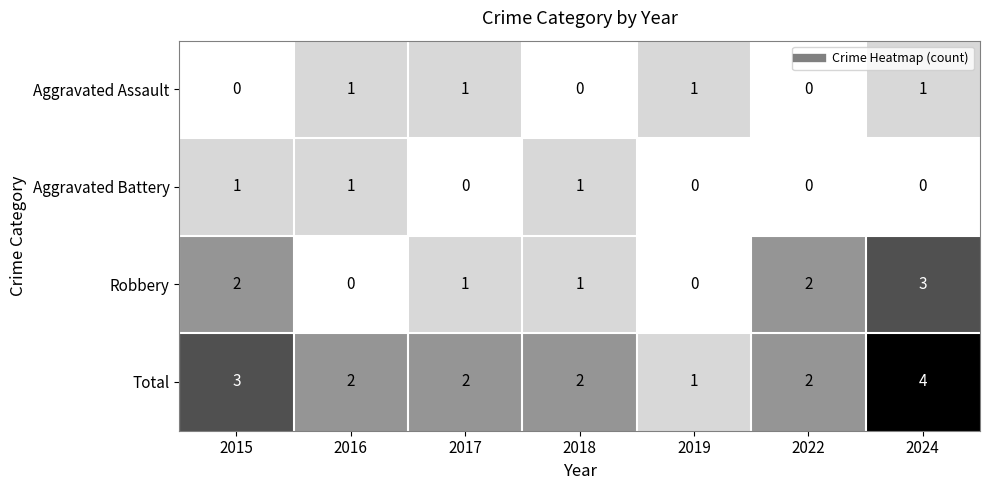

How many series are shown in this chart?

4